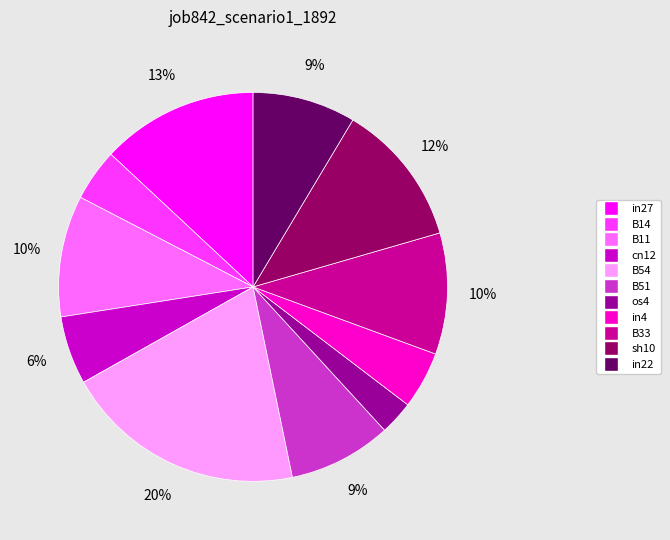

True or false: os4 accounts for 11% of the total.

False